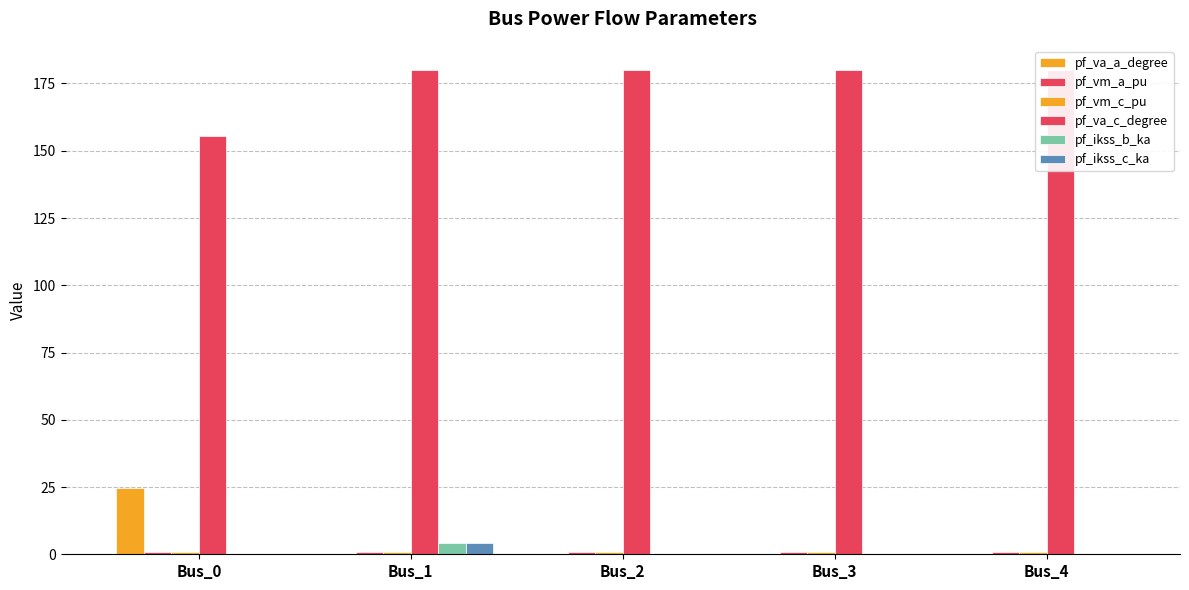

How many data points does each series have?

5